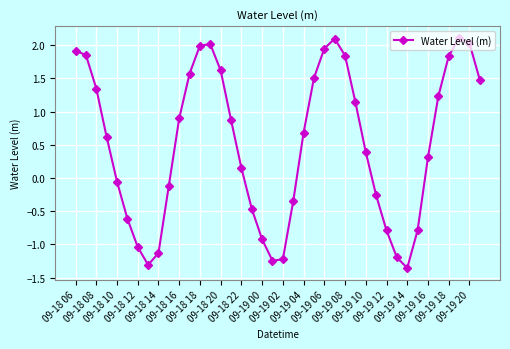

What is the difference between the maximum and second lowest values?

3.4